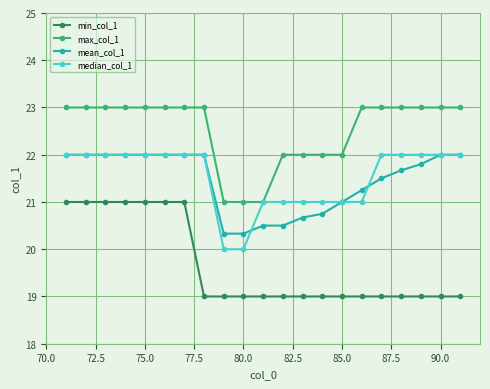

What is the maximum value shown in the chart?

23.0